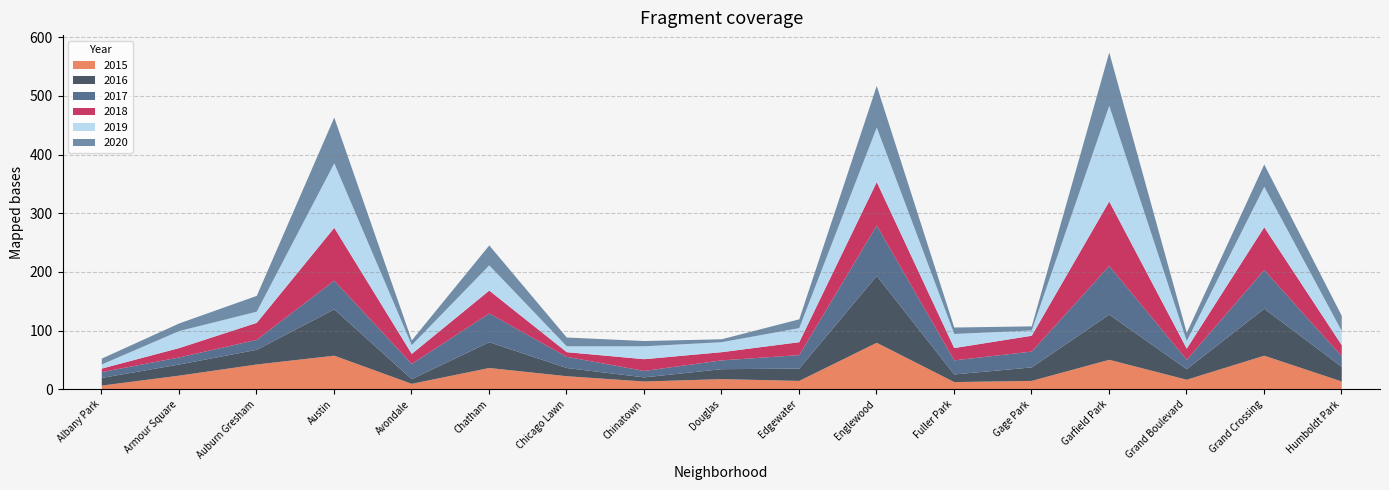

What is the highest value of the 2015 series?

80